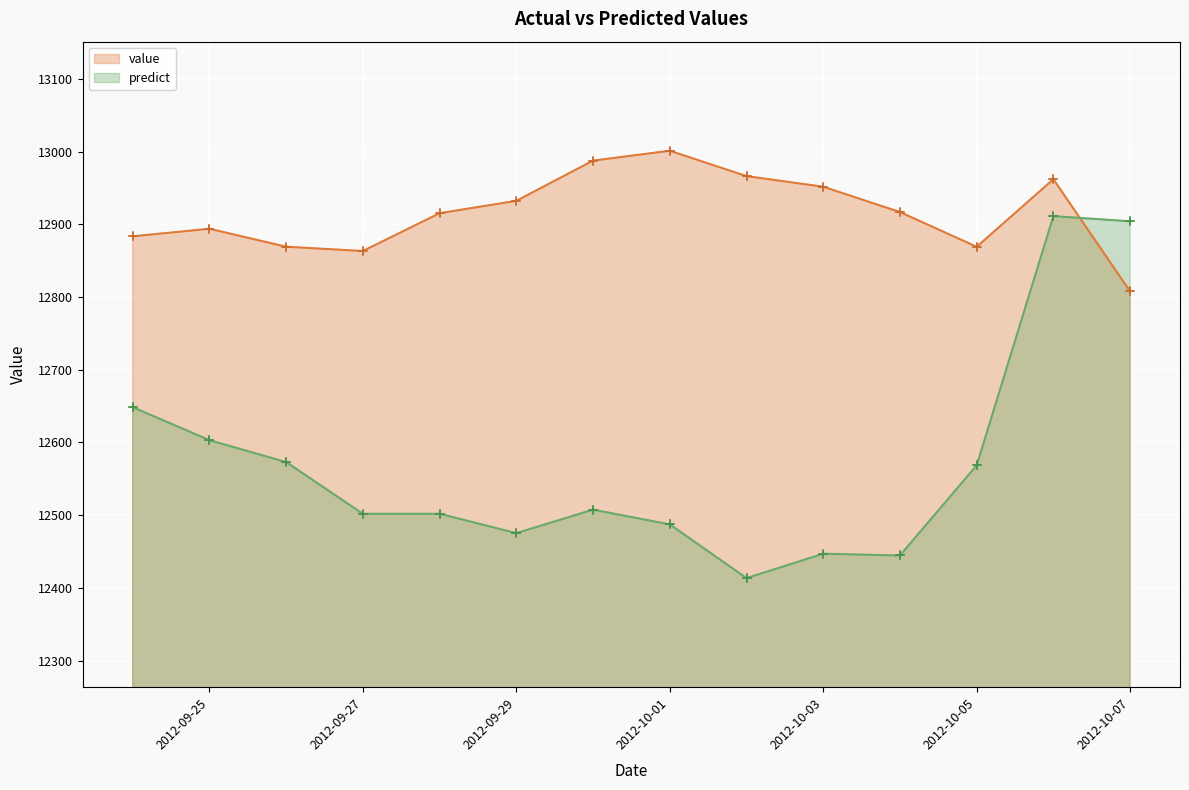

Reading right to left, extract all data points from this chart.

value: 2012-10-07=12807.7	2012-10-06=12962.0	2012-10-05=12869.1	2012-10-04=12916.9	2012-10-03=12951.7	2012-10-02=12966.3	2012-10-01=13001.2	2012-09-30=12987.6	2012-09-29=12932.3	2012-09-28=12915.3	2012-09-27=12863.3	2012-09-26=12869.2	2012-09-25=12893.9	2012-09-24=12883.5
predict: 2012-10-07=12904.2	2012-10-06=12911.3	2012-10-05=12568.5	2012-10-04=12444.6	2012-10-03=12447.0	2012-10-02=12413.4	2012-10-01=12487.4	2012-09-30=12507.6	2012-09-29=12475.3	2012-09-28=12501.9	2012-09-27=12501.9	2012-09-26=12573.0	2012-09-25=12603.2	2012-09-24=12648.5